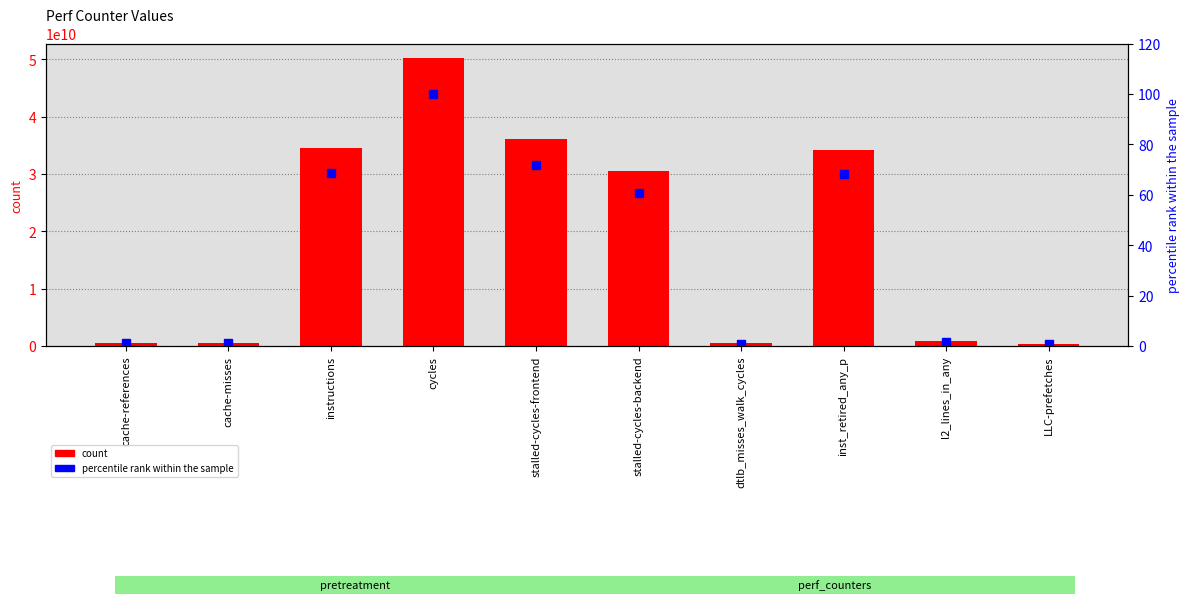

How many categories are shown in the chart?

10